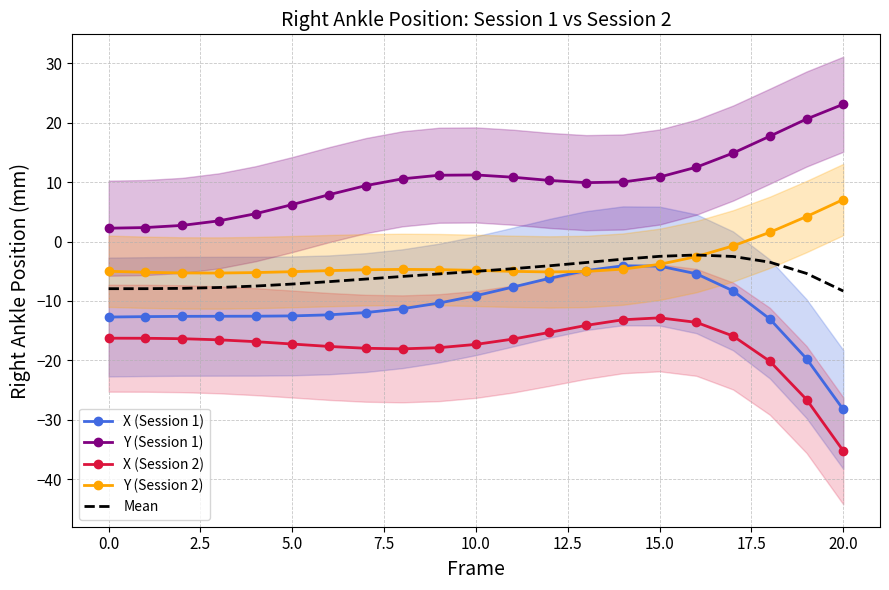

Is this an area chart (filled region under the line)?

No